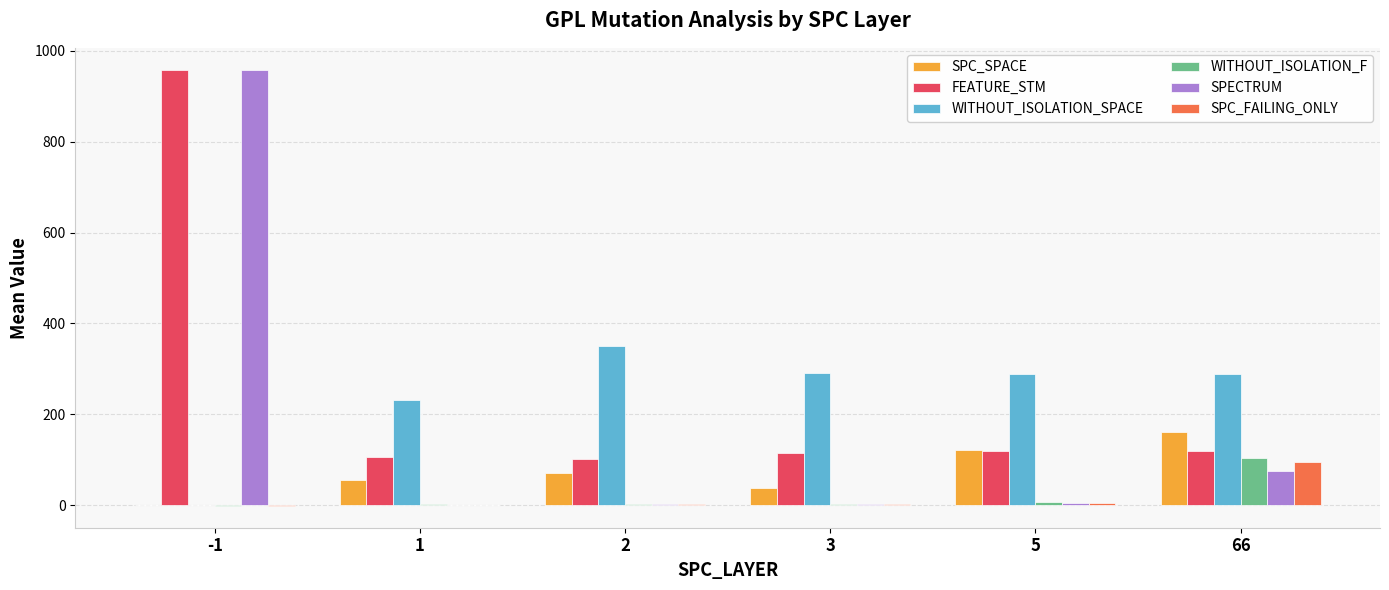

Which series has the widest spread of values?

SPECTRUM